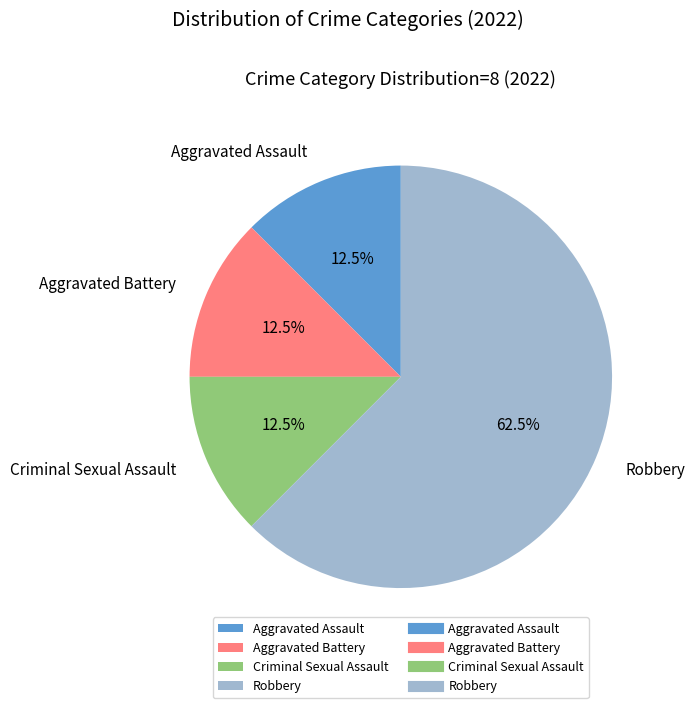

To the nearest percent, what is the average slice percentage?

25%